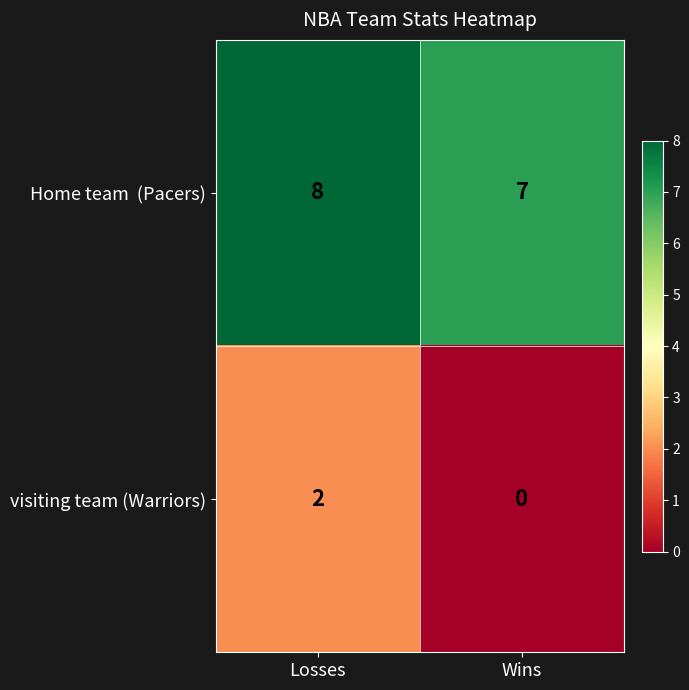

List the labels in order of visiting team (Warriors) value, smallest first.

Wins, Losses